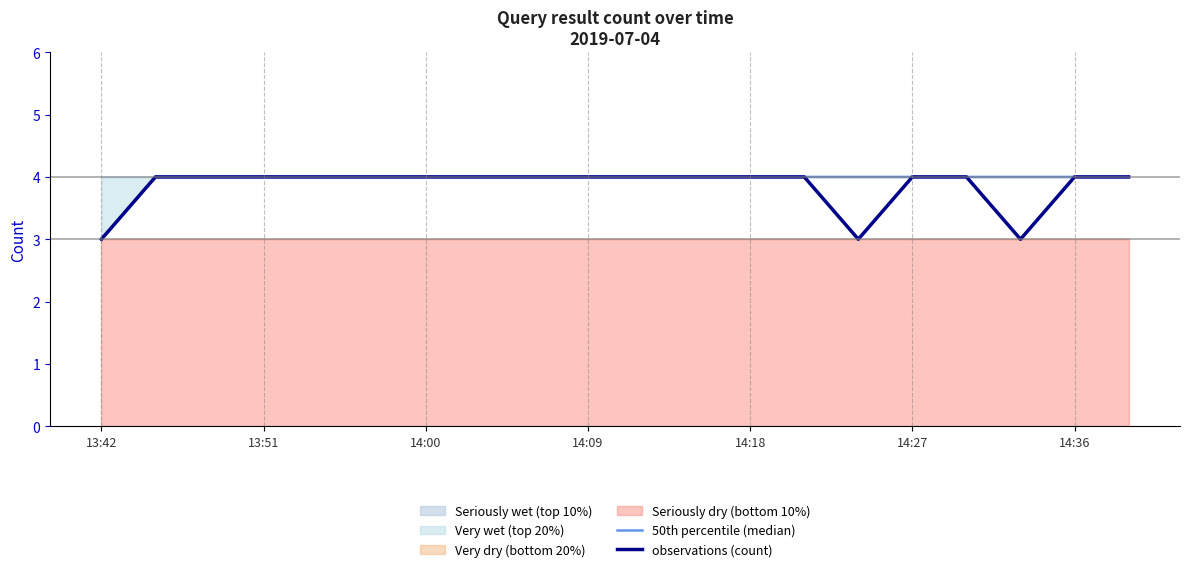

What is the total value across all series at 11?

8